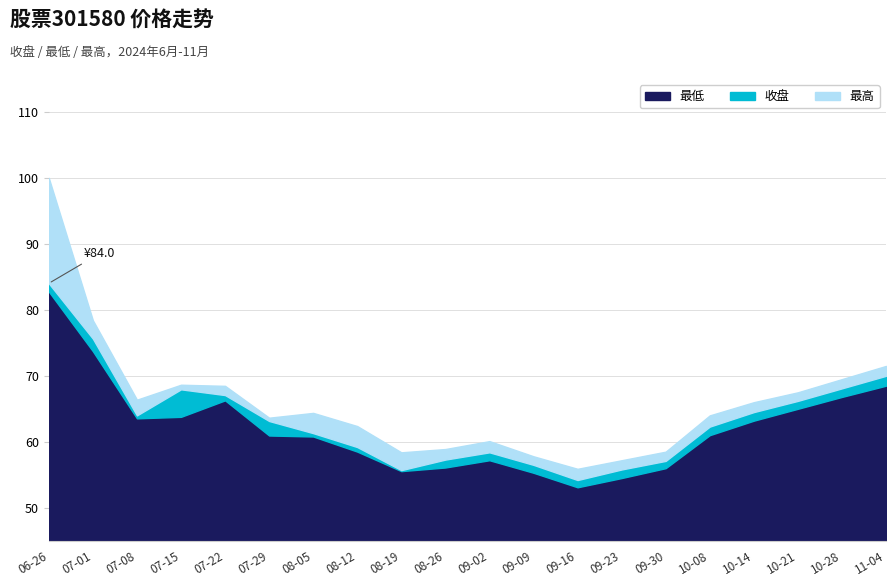

Between 2024-06-26 and 2024-07-08, which series saw the biggest shift?

最高